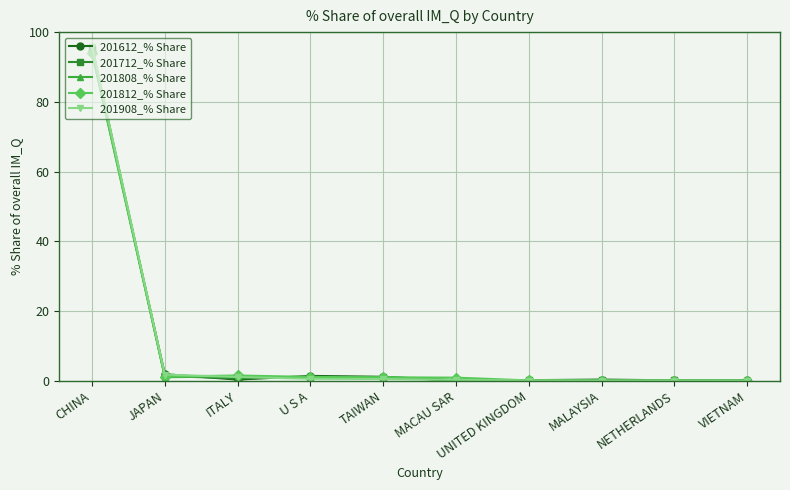

In 201808_% Share, how many points are higher than both neighbors (excluding endpoints)?

2